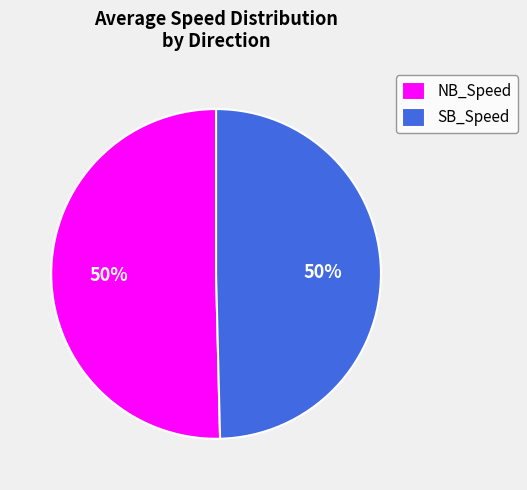

Do SB_Speed and NB_Speed together represent more than half of the pie?

Yes